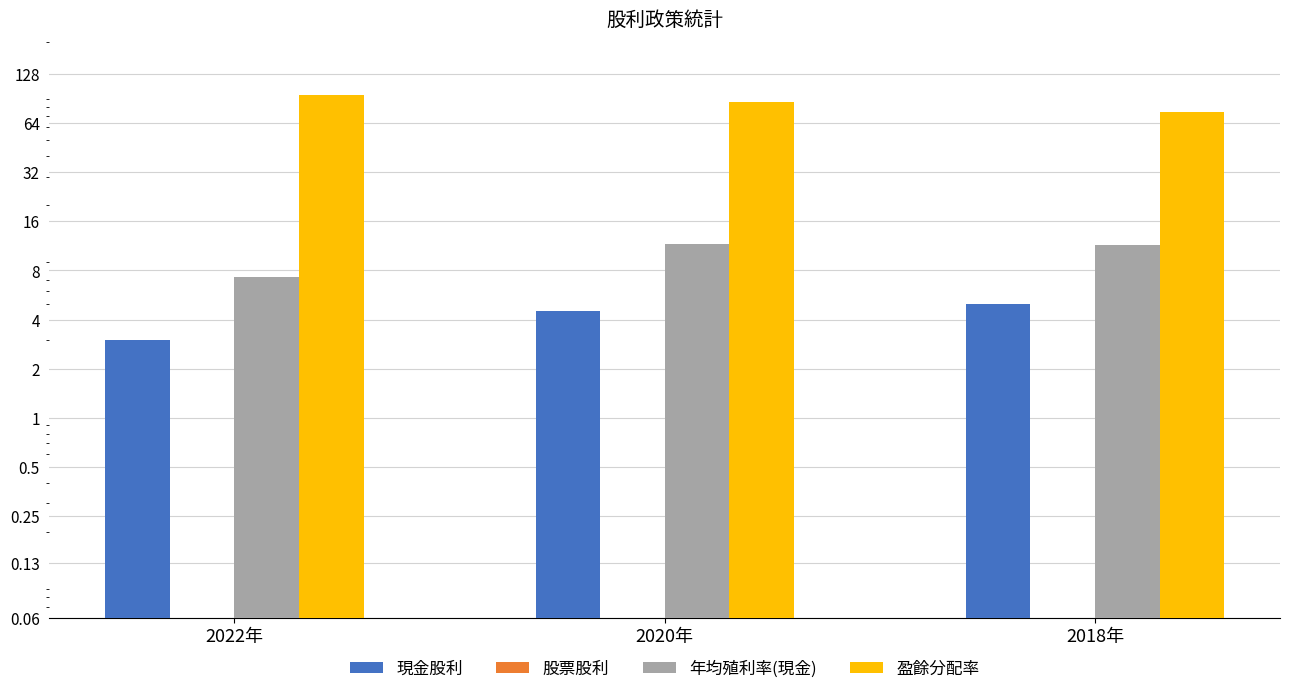

Count the number of categories in the chart.

3